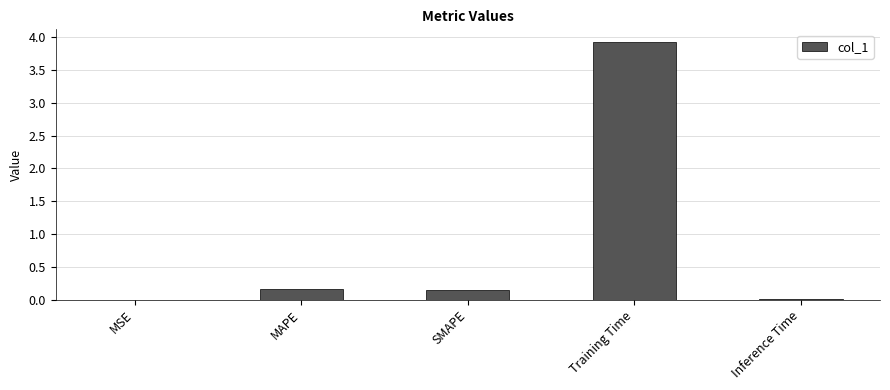

Between Inference Time and MAPE, which is larger?

MAPE